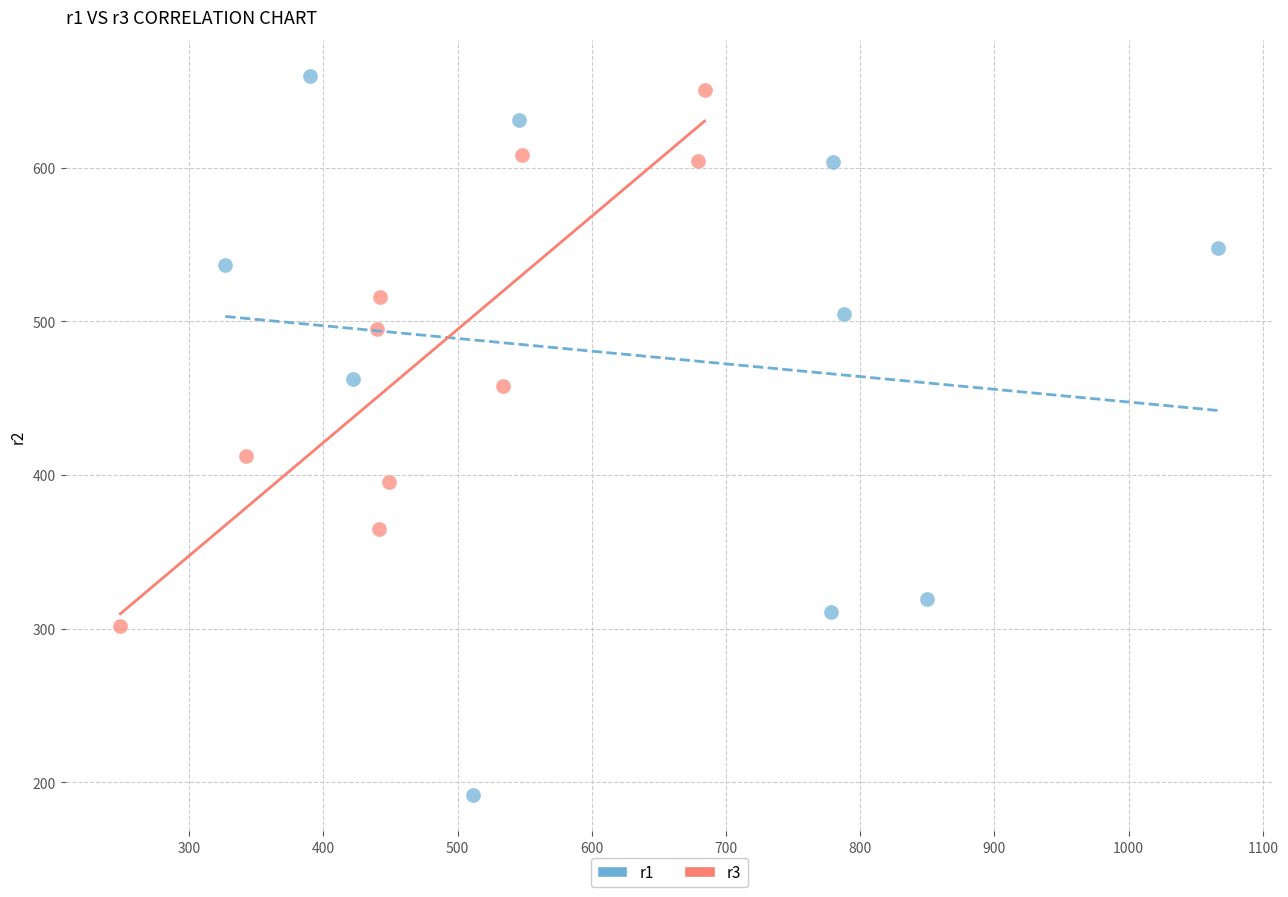

Which series has the largest Y range (max minus min)?

r1